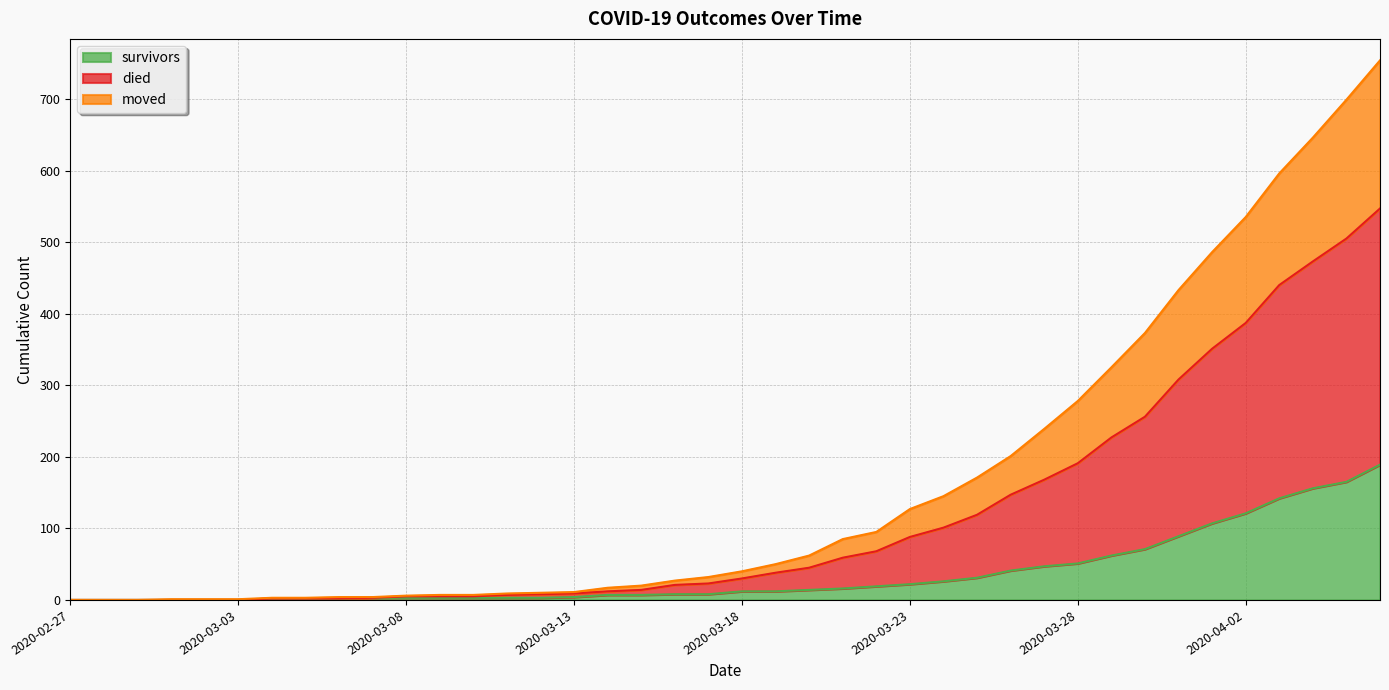

What position from the left is 2020-03-20?

23